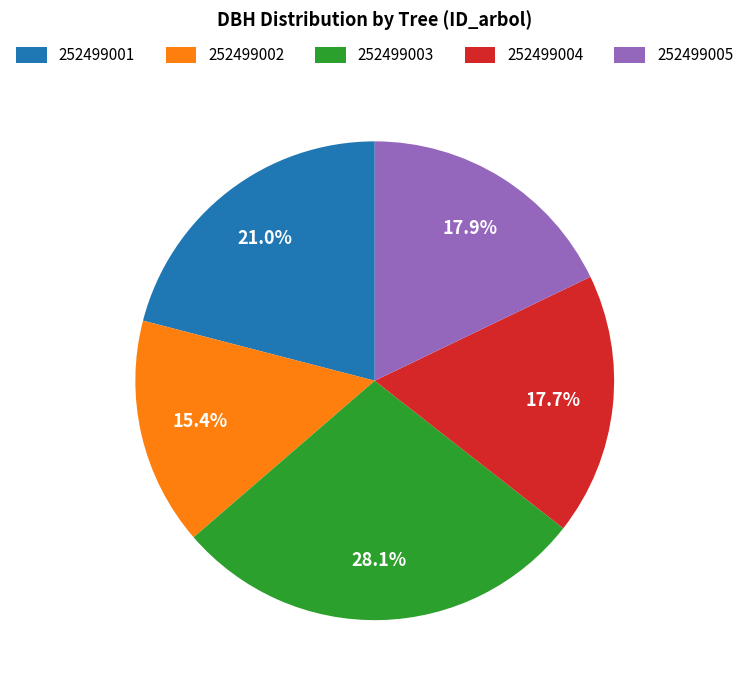

To the nearest percent, what portion does 252499002 represent?

15%